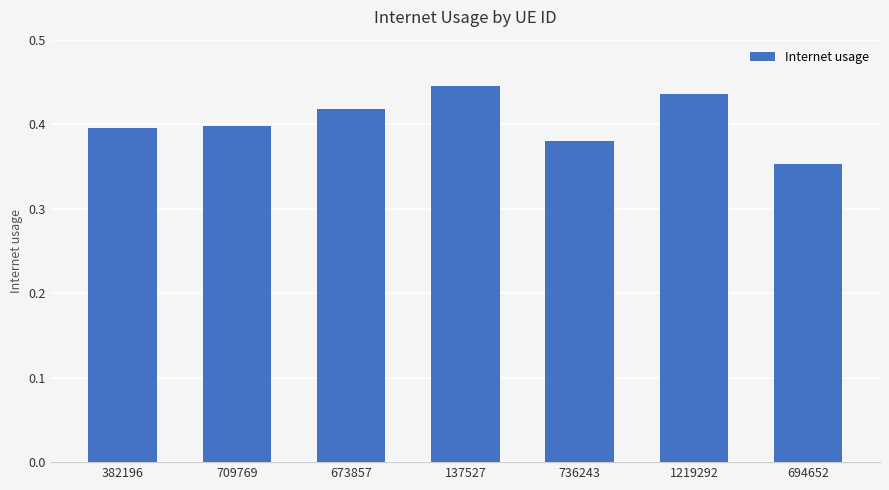

Between 736243 and 382196, which is larger?

382196